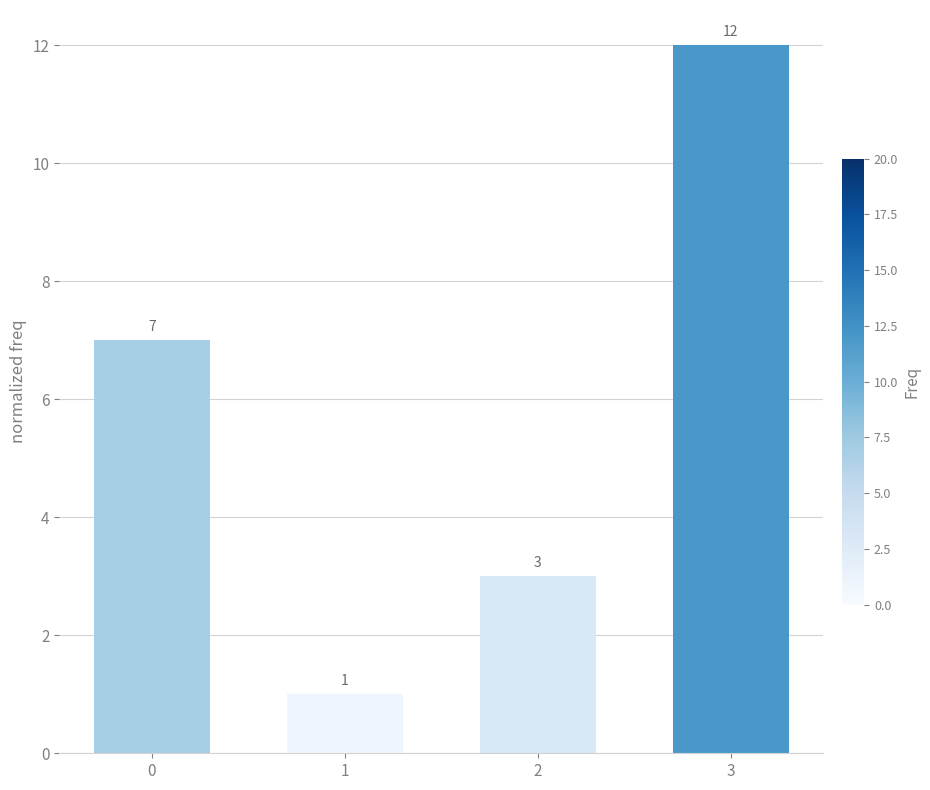

How many values are between 3 and 12?

3